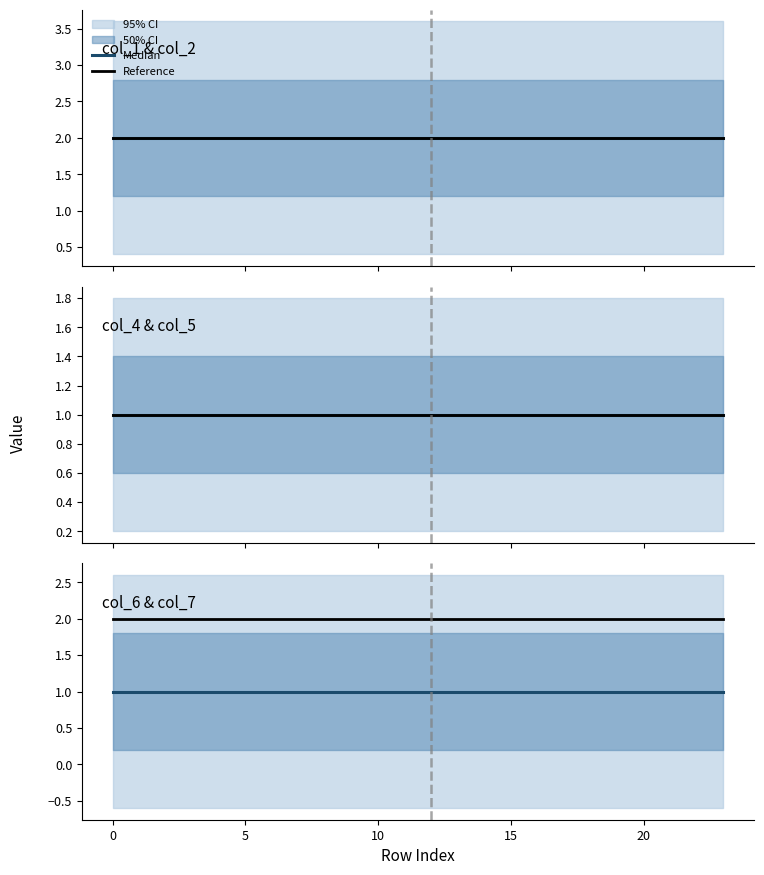

True or false: Reference has a value of 2 at 12.

True